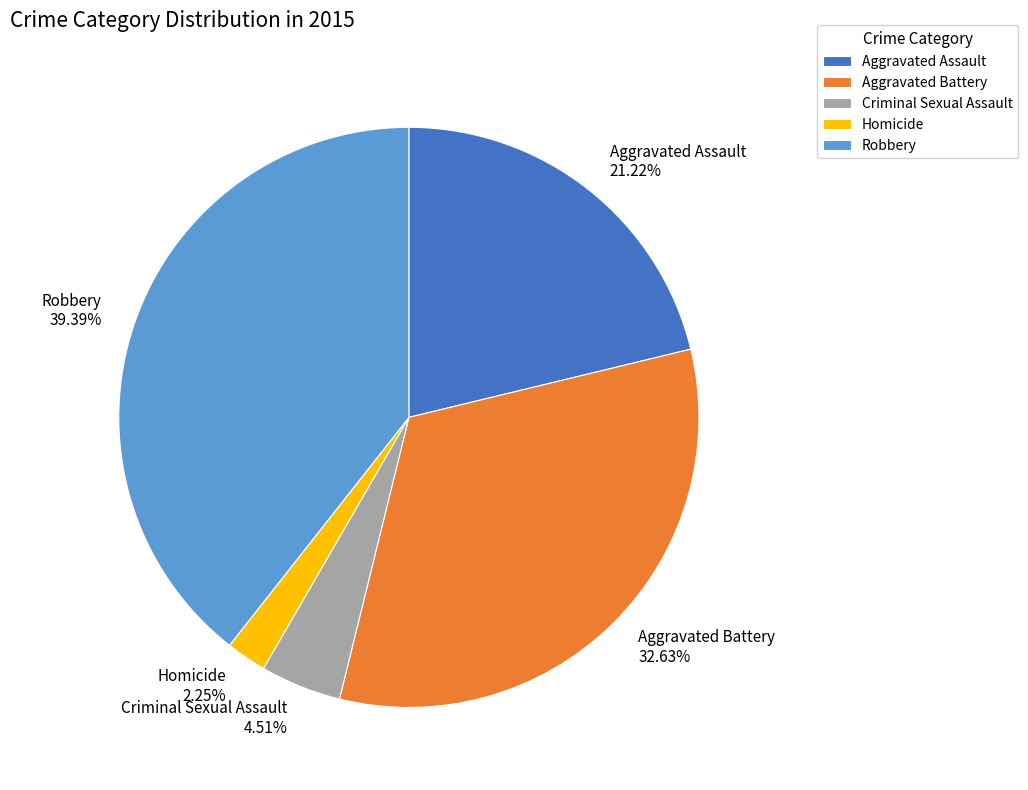

To the nearest percent, what is the combined percentage of Aggravated Assault and Aggravated Battery?

54%